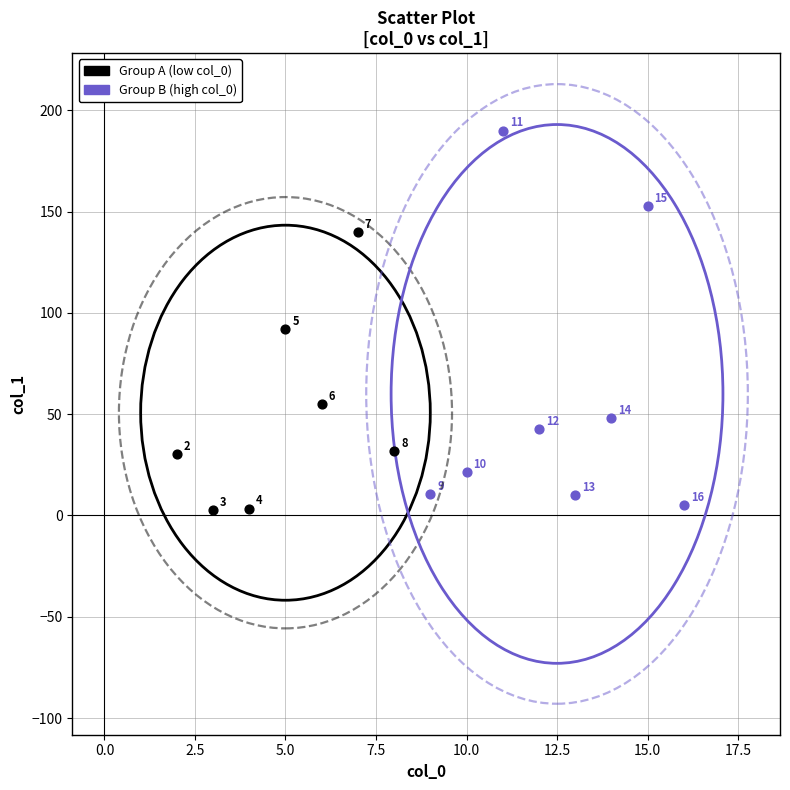

Which series reaches the minimum Y coordinate?

Group A (low col_0)